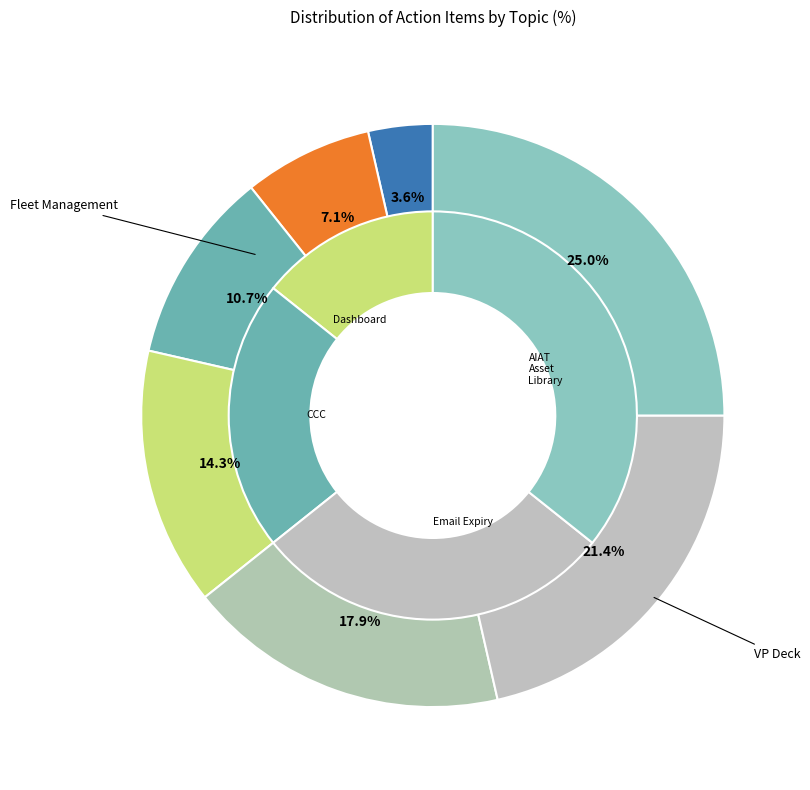

How many segments does this pie chart have?

7